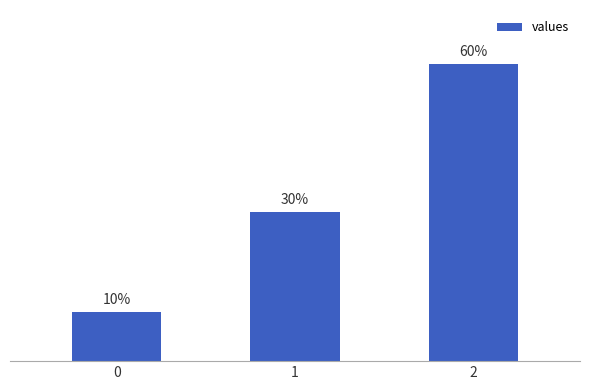

Which has a higher value, 2 or 1?

2